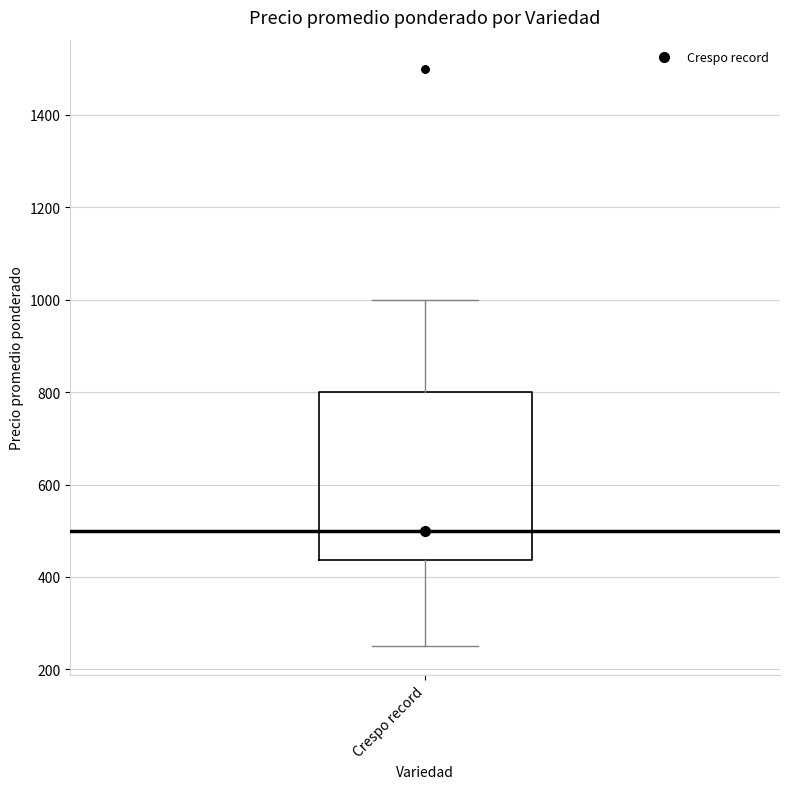

Where does the lower whisker of the box for Crespo record end on the y-axis? The values are not printed on the chart, so give them approximately, as read against the axis.

260